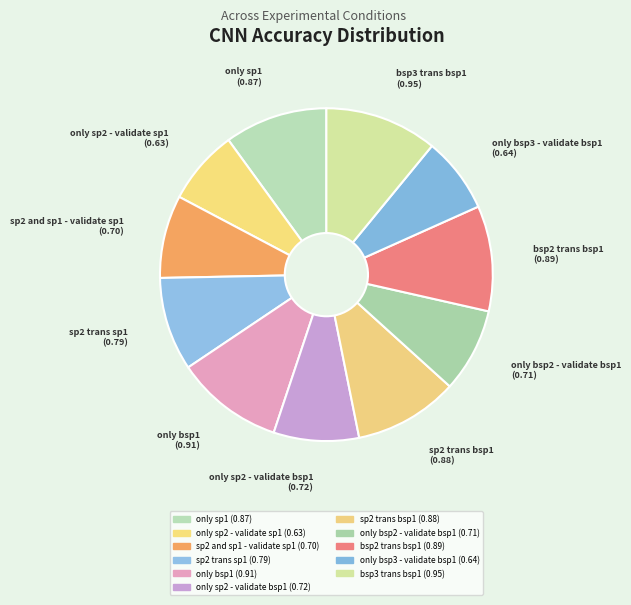

To the nearest percent, what portion does only bsp1 represent?

10%